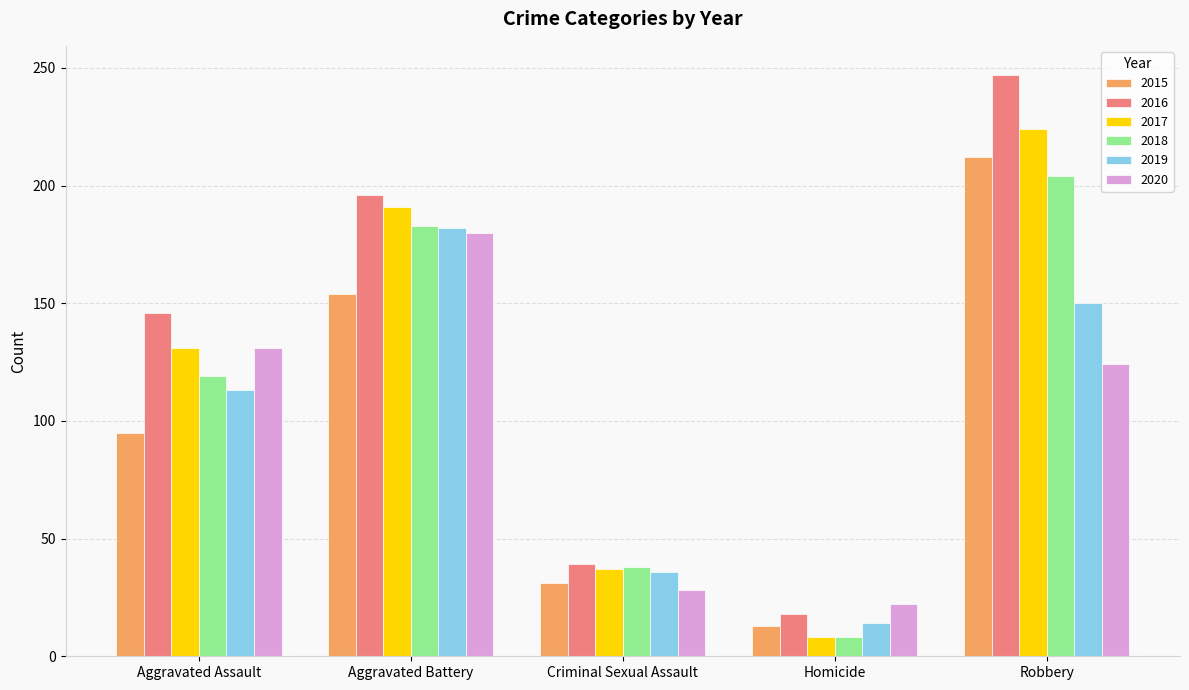

Between Aggravated Battery and Homicide, which series saw the biggest shift?

2017